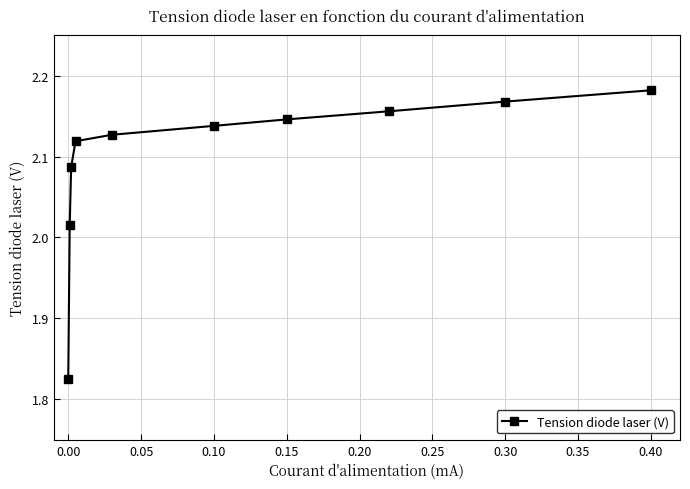

True or false: there are more than 2 points higher than both neighbors.

False